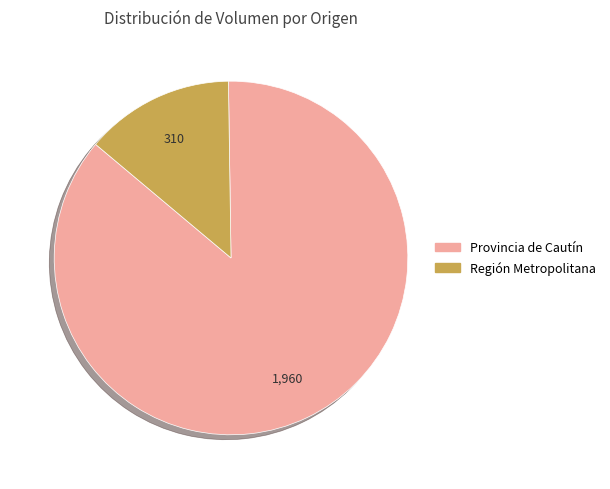

Does any single category account for the majority?

Yes